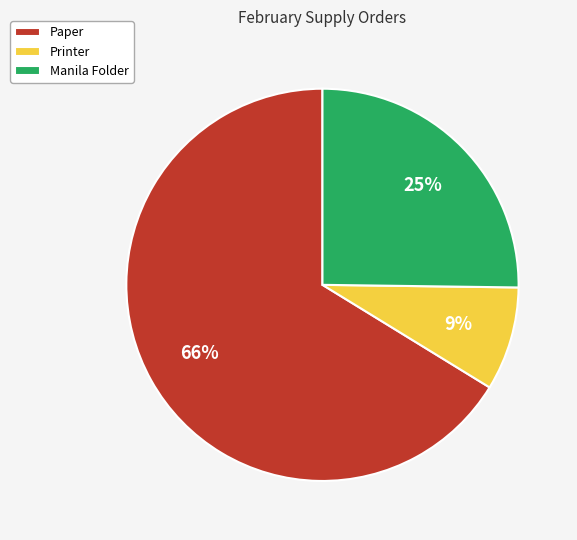

What percentage is the Printer slice, to the nearest percent?

9%